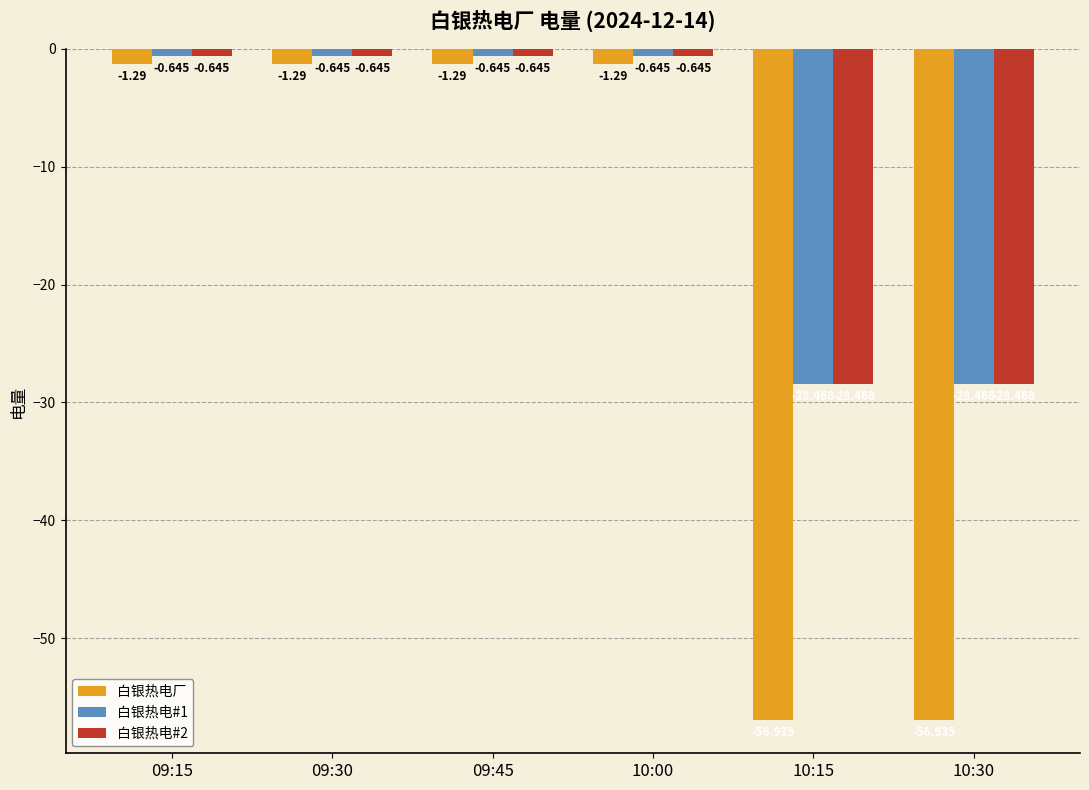

Which series has the widest spread of values?

白银热电厂